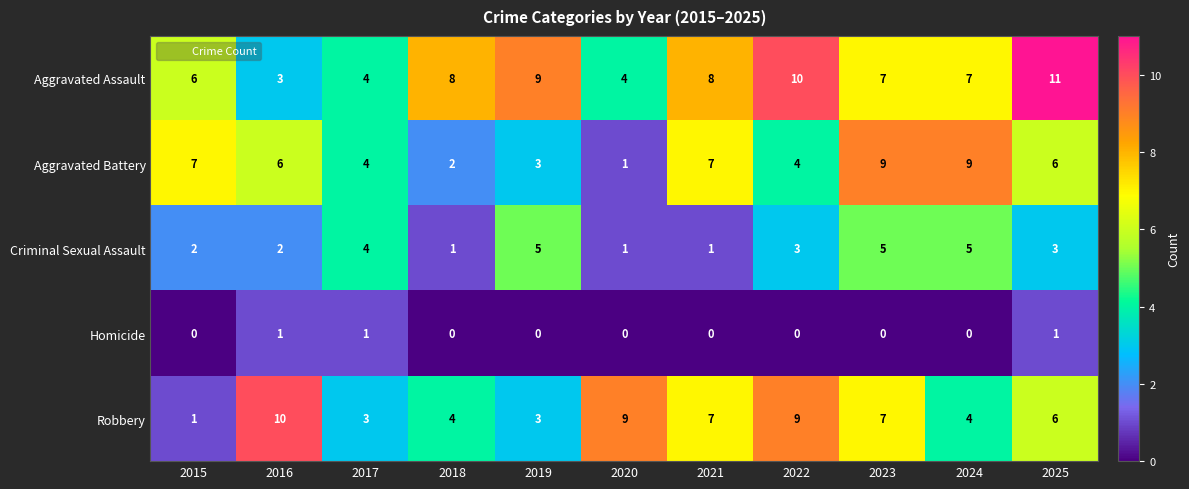

The Aggravated Battery series shows 1 at 2022. True or false?

False